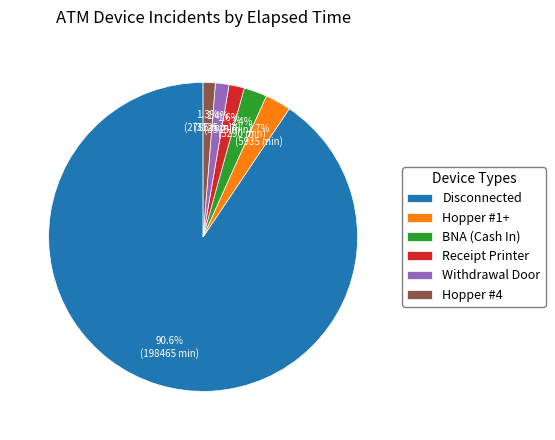

Which slice is the largest?

Disconnected